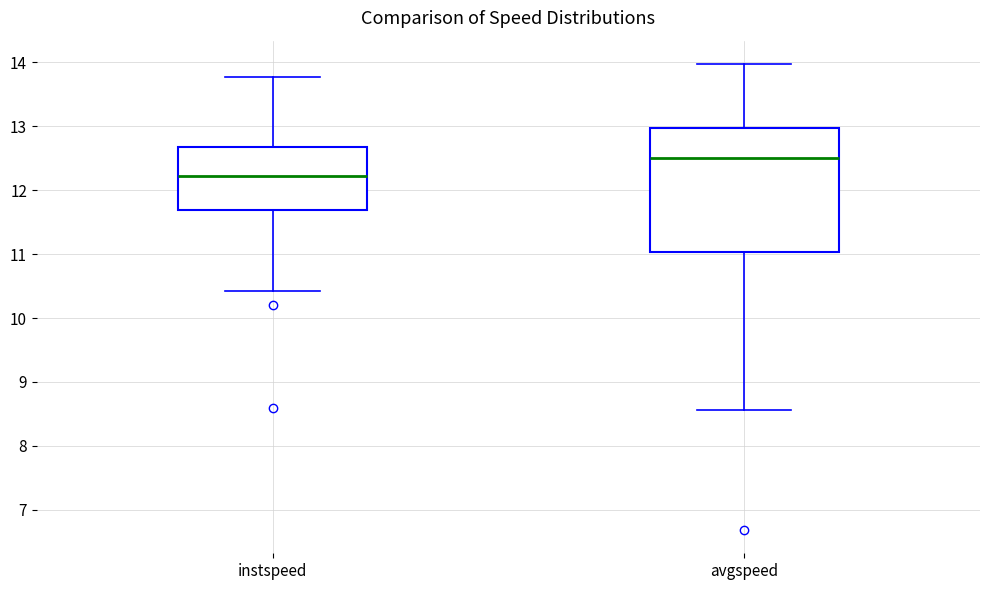

Comparing the boxes themselves (not the whiskers), which one is the tallest?

avgspeed